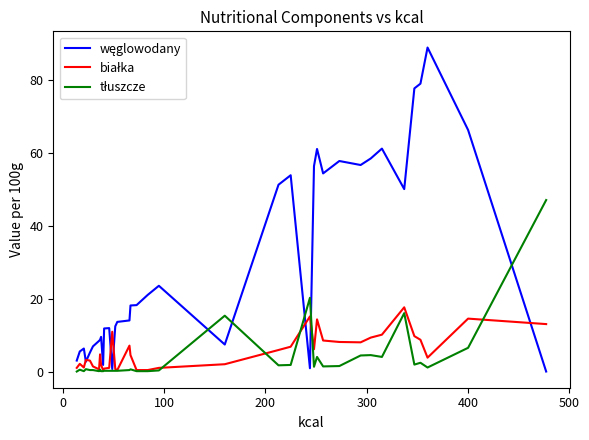

How many times do węglowodany and tłuszcze cross each other?

5